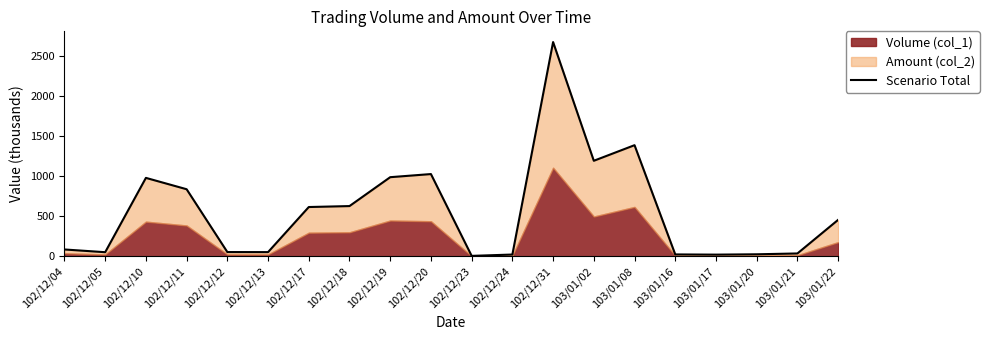

What is the smallest value displayed?

7.1